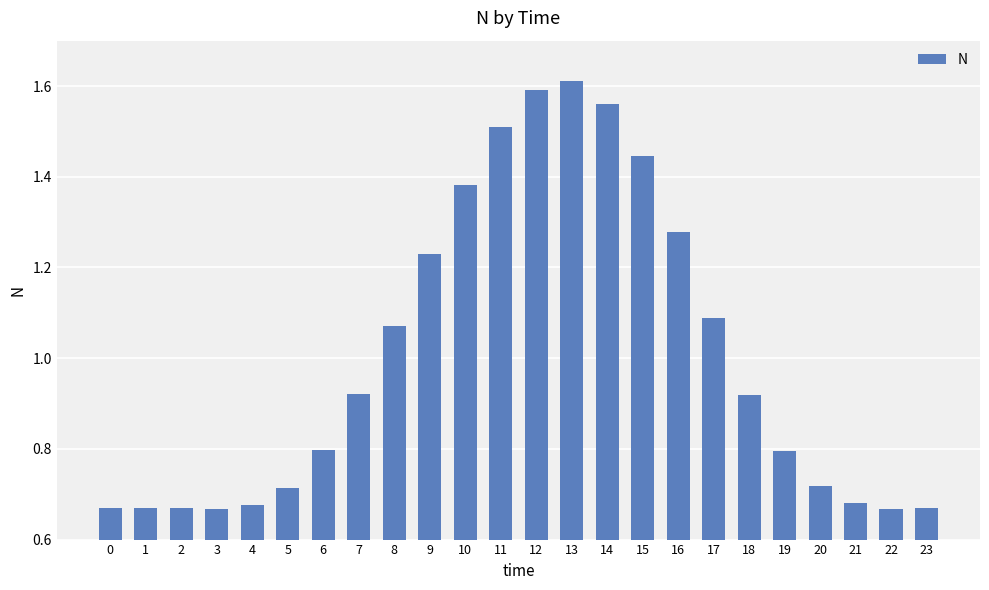

The chart shows a value of 0.3 at 3. True or false?

False